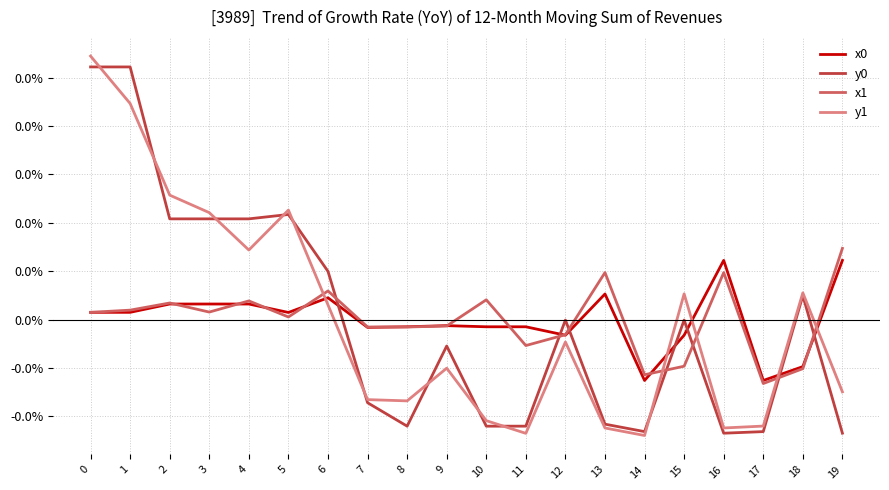

Rank the series at 4 from lowest to highest value.

x0, x1, y1, y0